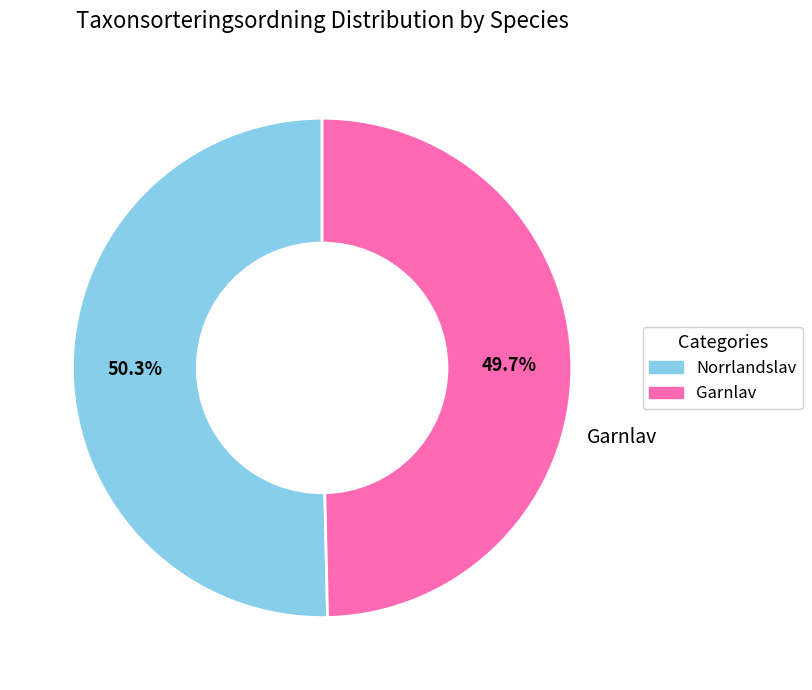

The Garnlav slice represents 41% of the pie. True or false?

False